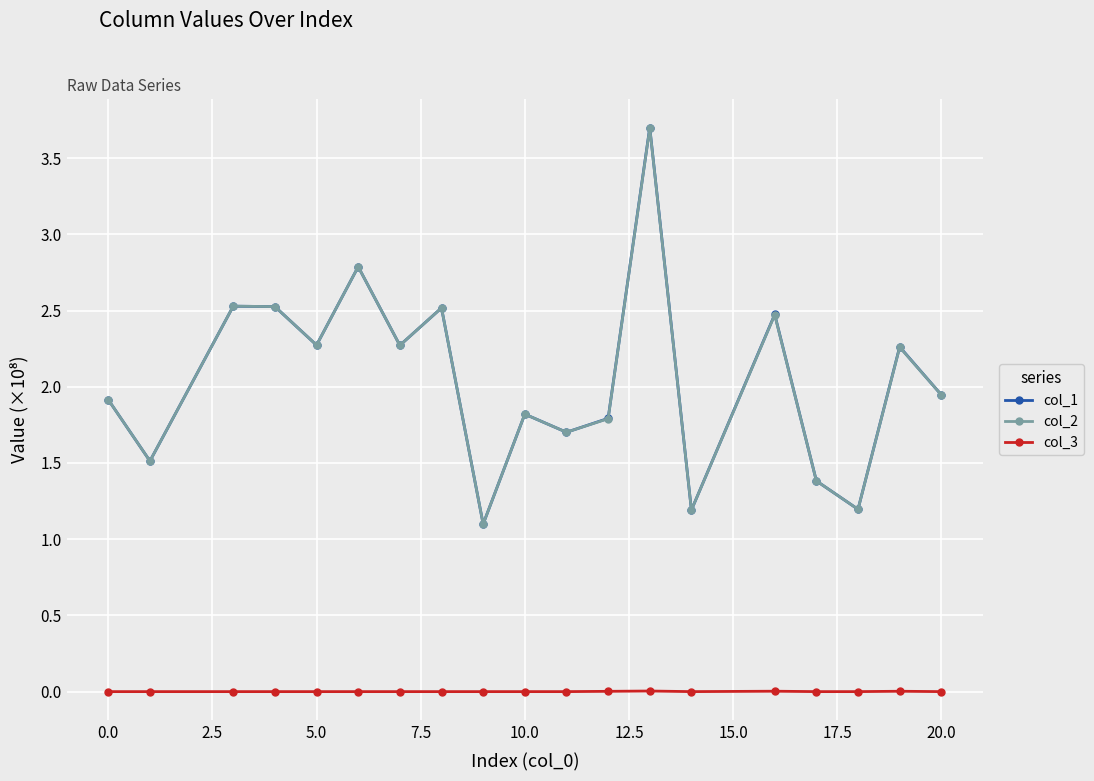

What is the greatest value displayed?

3.7